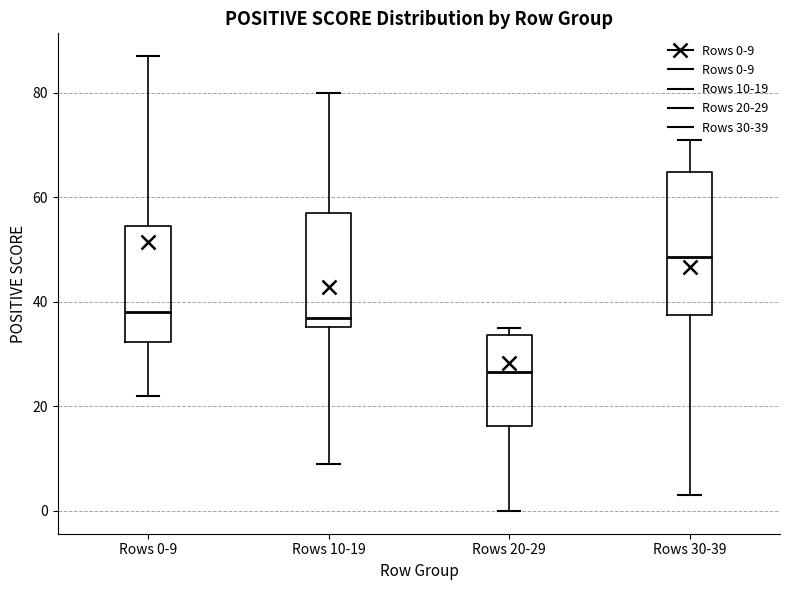

Which box is the tallest, from its lower edge to its upper edge?

Rows 30-39